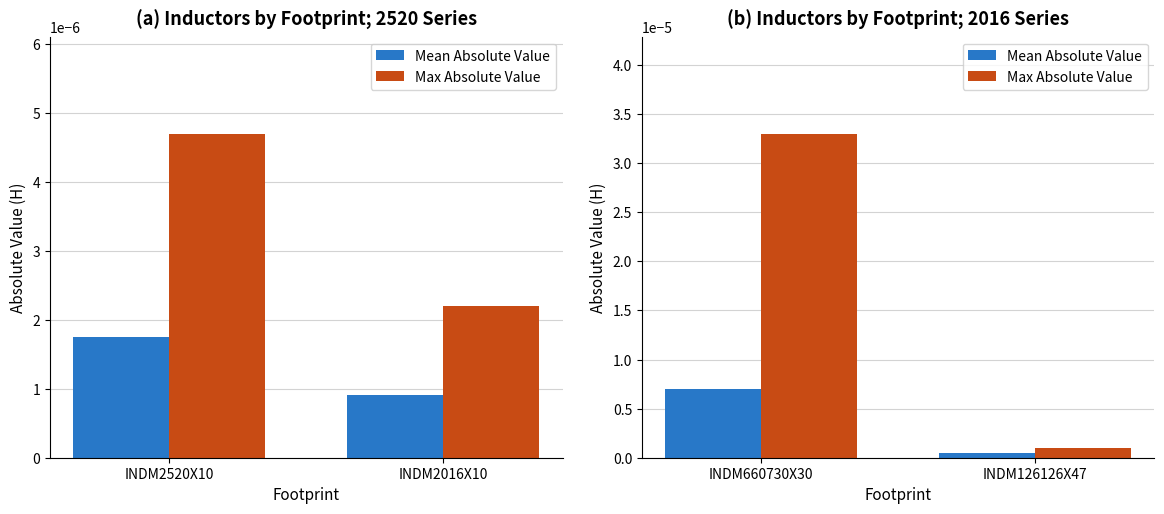

How many series are shown in this chart?

2